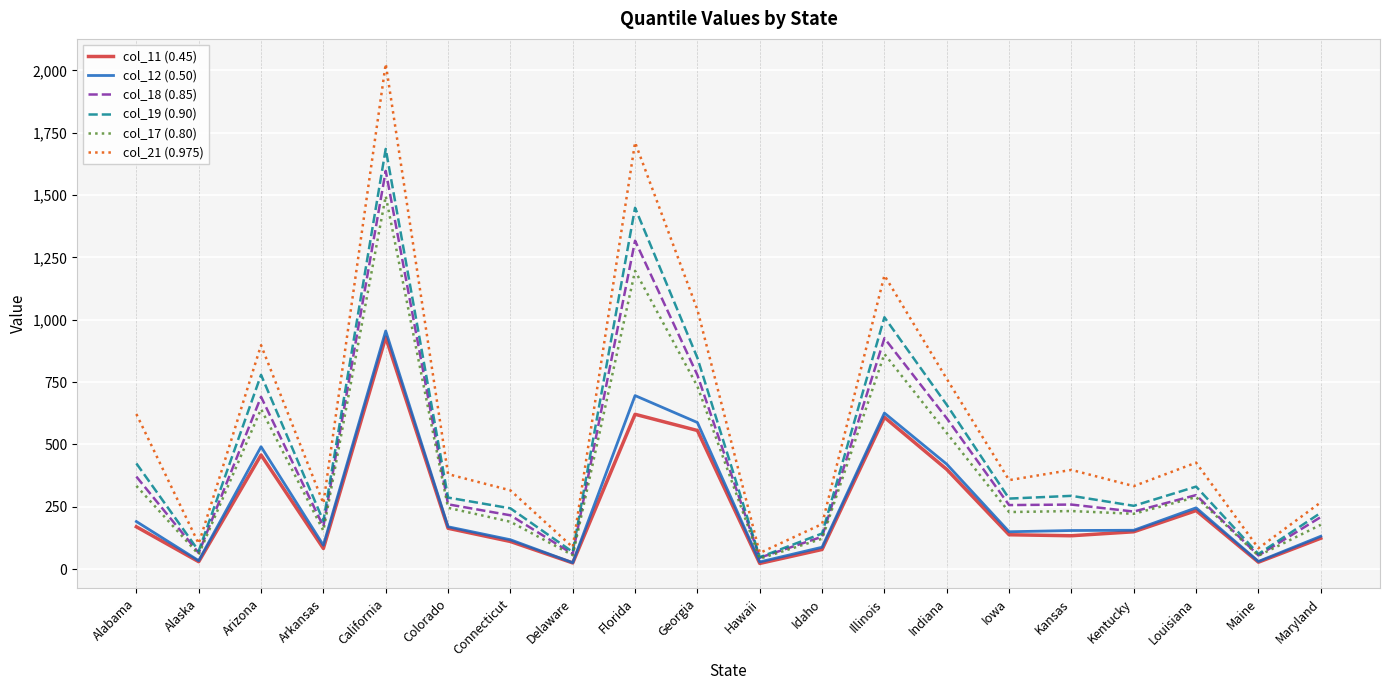

What is the sum of the col_17 (0.80) values at Arizona and Alaska?

701